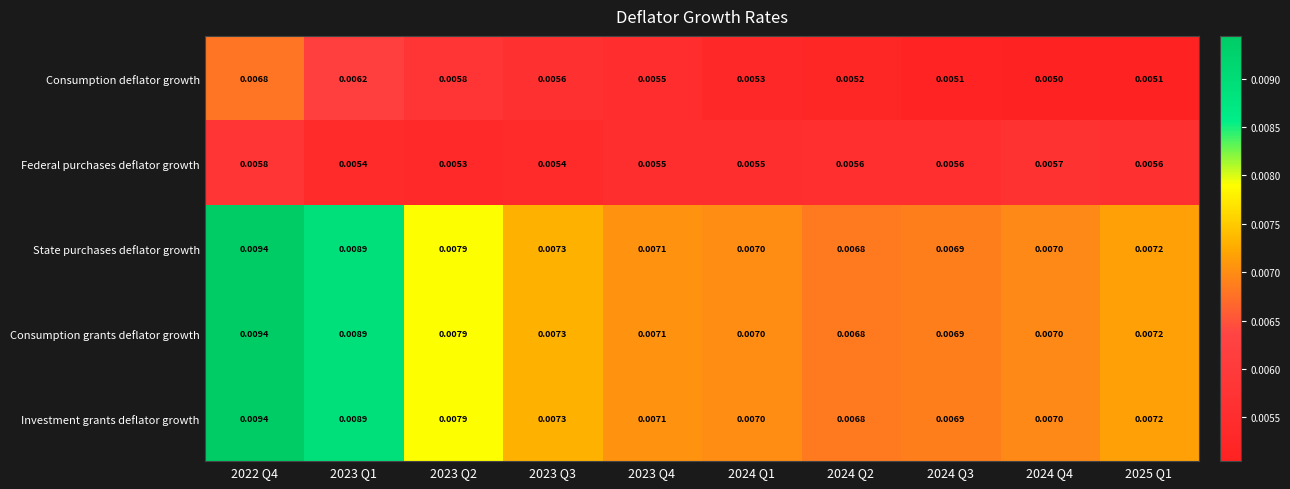

Is the value of Consumption grants deflator growth at 2023 Q1 greater than the value of State purchases deflator growth at 2023 Q3?

Yes